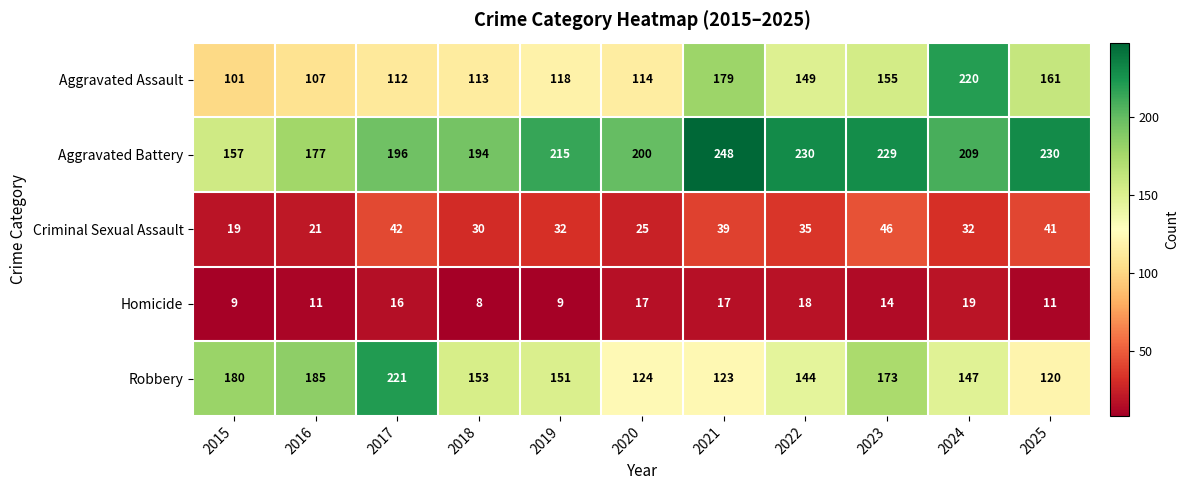

What is the difference between the Criminal Sexual Assault values at 2022 and 2016?

14